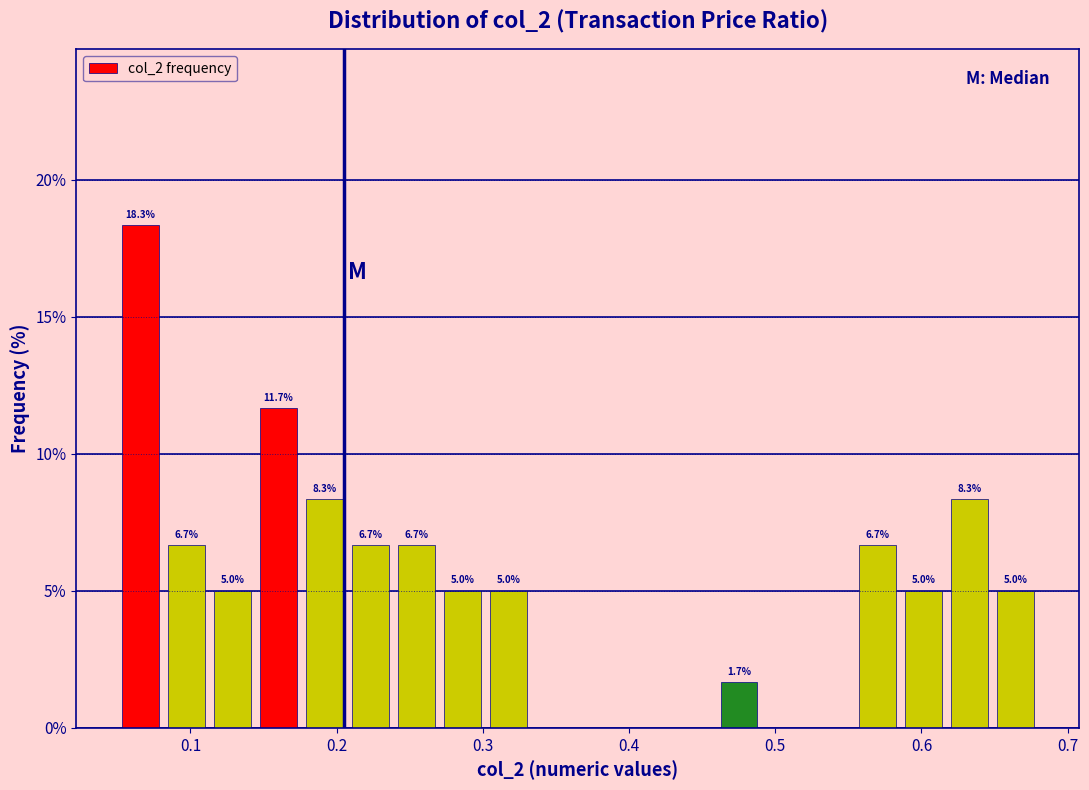

Read against the x-axis, roughly where is the centre of the tallest bar?

0.07